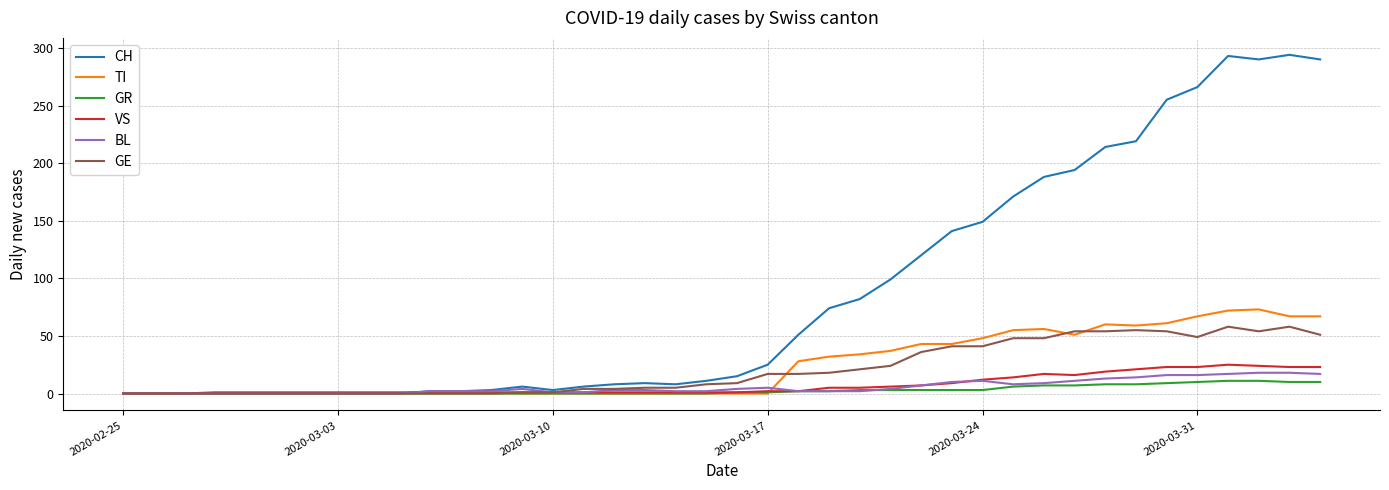

Which series has the largest range (max minus min)?

CH